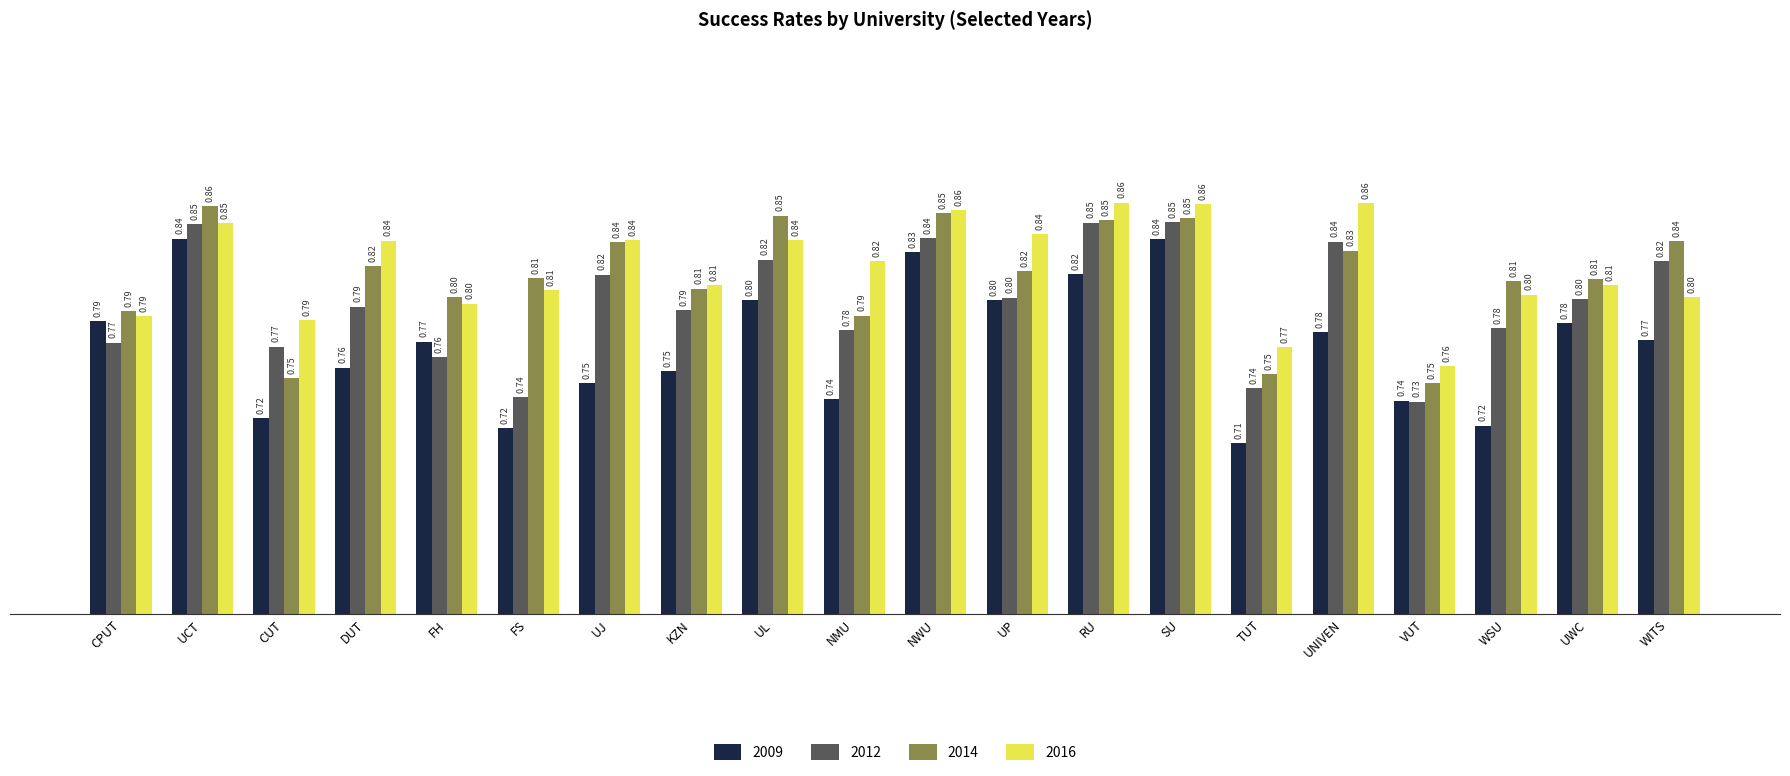

At how many categories does at least one series exceed 0?

20